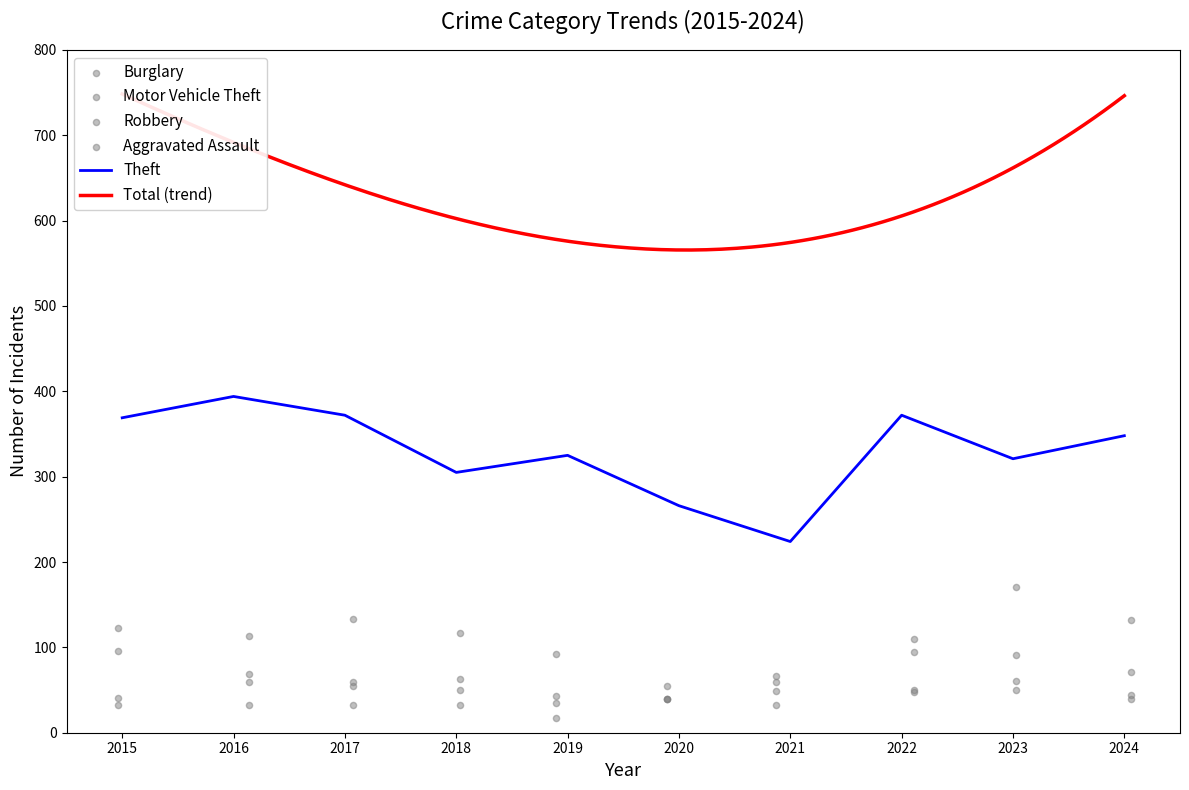

Which series contains the lowest Y value?

Robbery